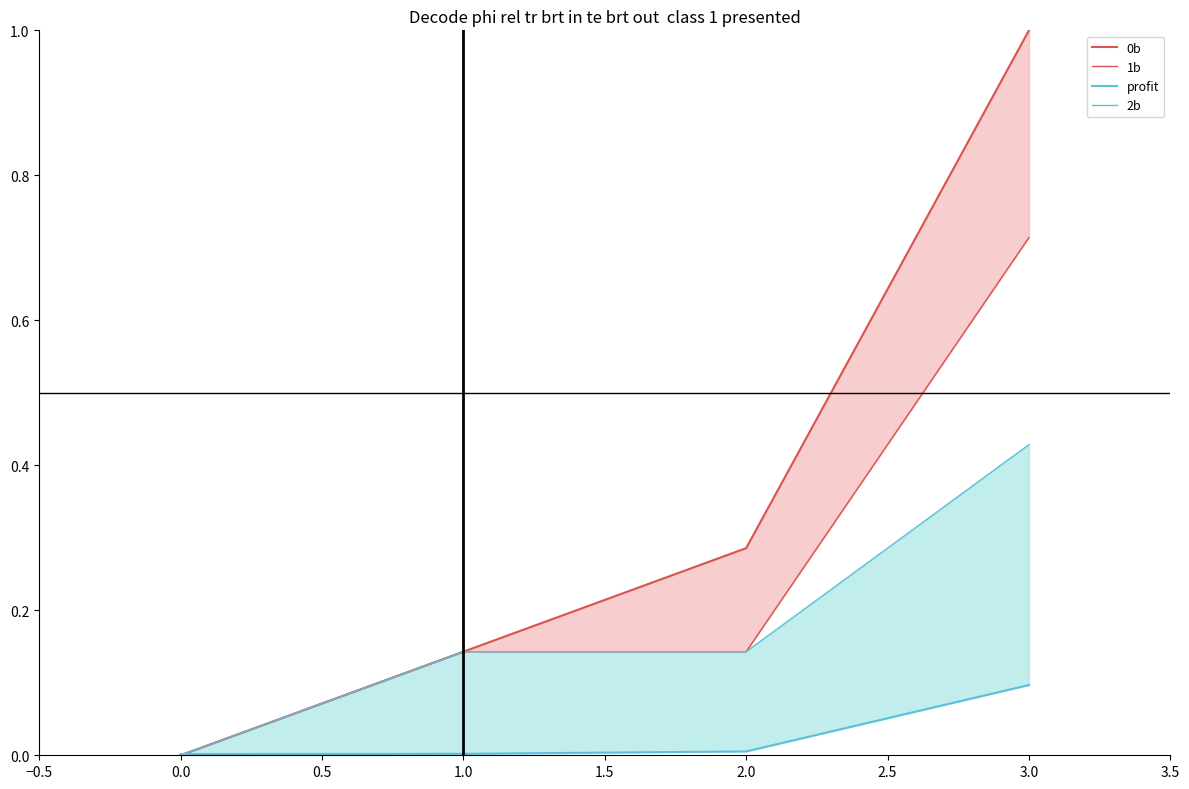

True or false: 2b and 0b intersect in this chart.

False